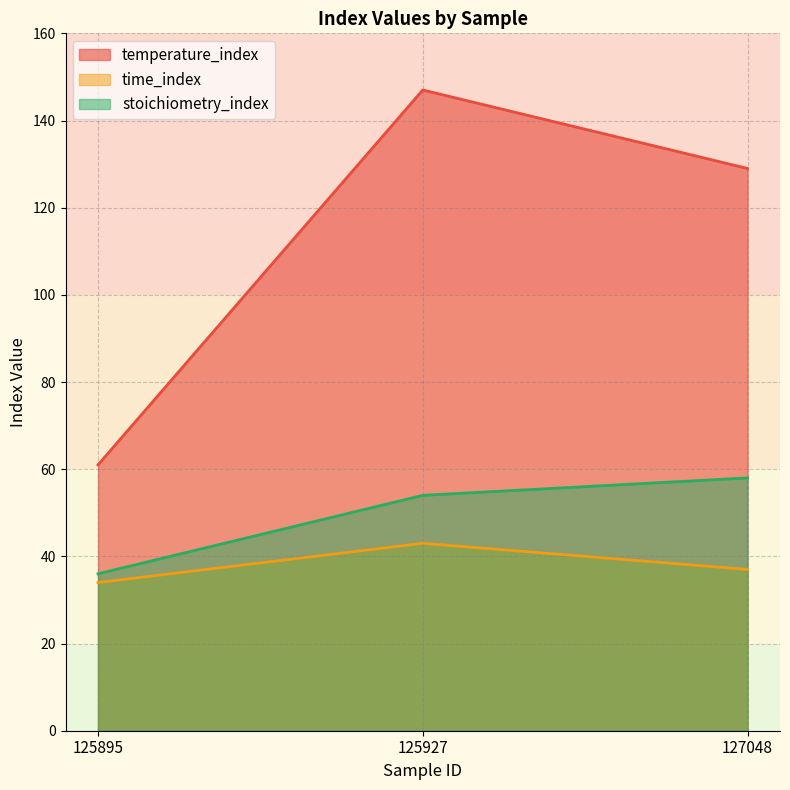

At which label is time_index closest to 38?

127048